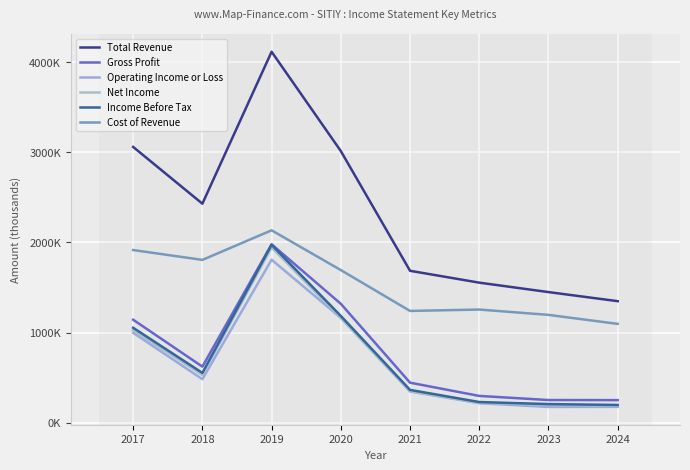

What are all the series names shown in the legend?

Total Revenue, Gross Profit, Operating Income or Loss, Net Income, Income Before Tax, Cost of Revenue